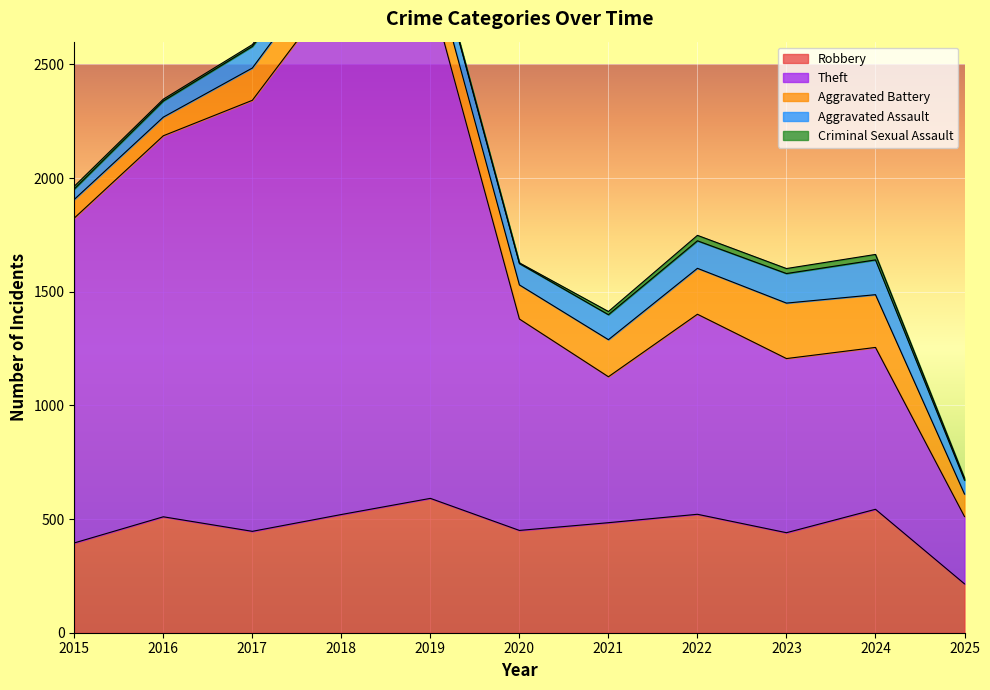

How many interior local peaks does the Criminal Sexual Assault series have?

3